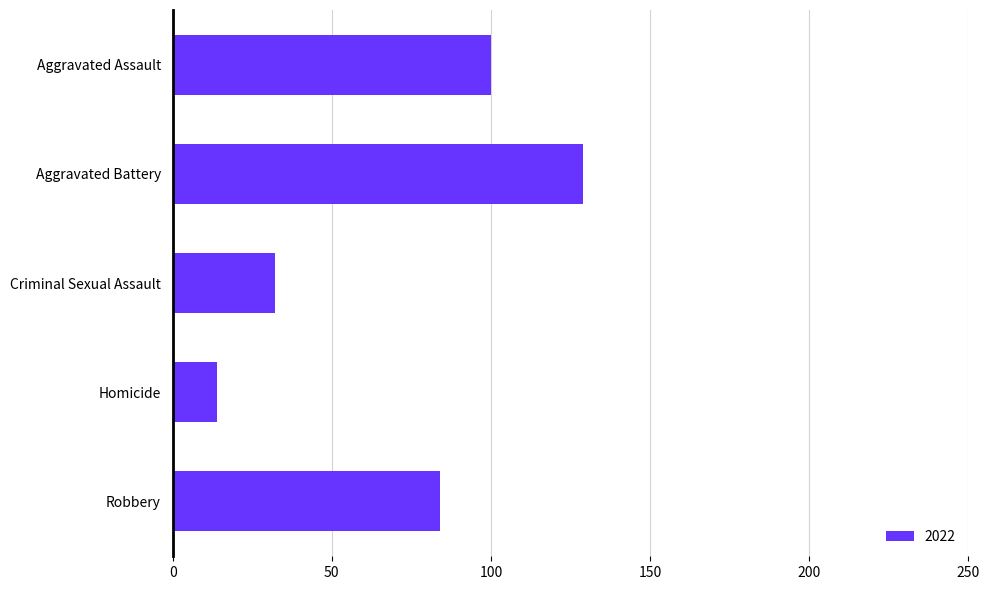

Approximately how many times larger is the value at Robbery compared to Homicide?

6.0